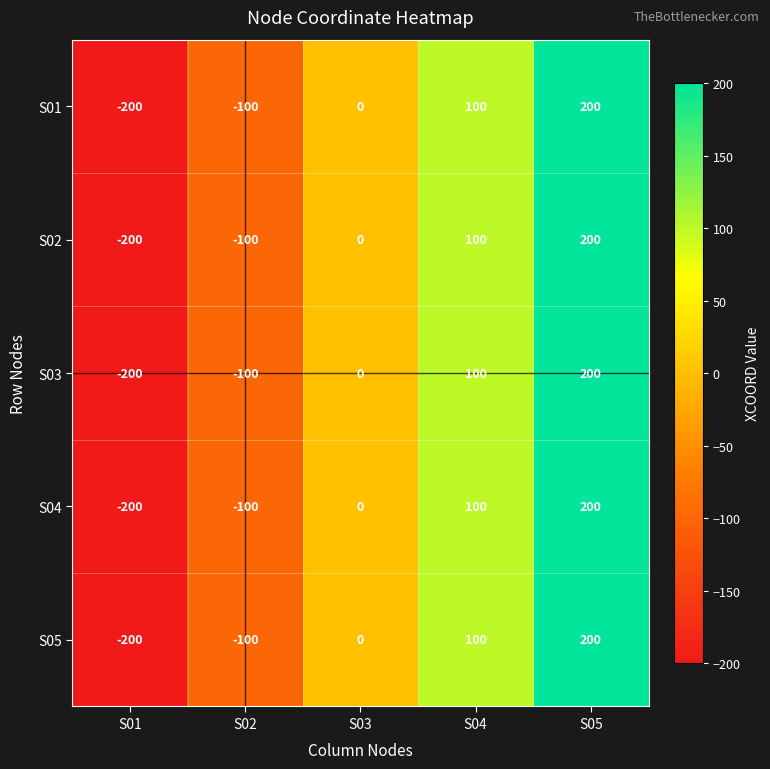

At which category does the chart reach its minimum across all series?

S01